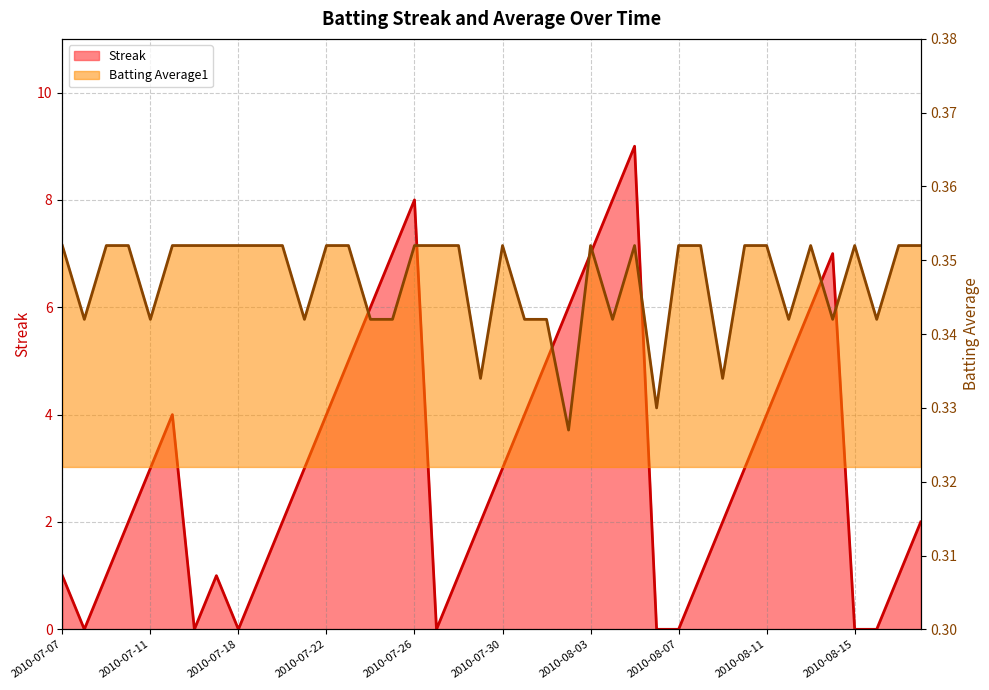

What is the difference between the maximum and minimum values in the Streak series?

9.0